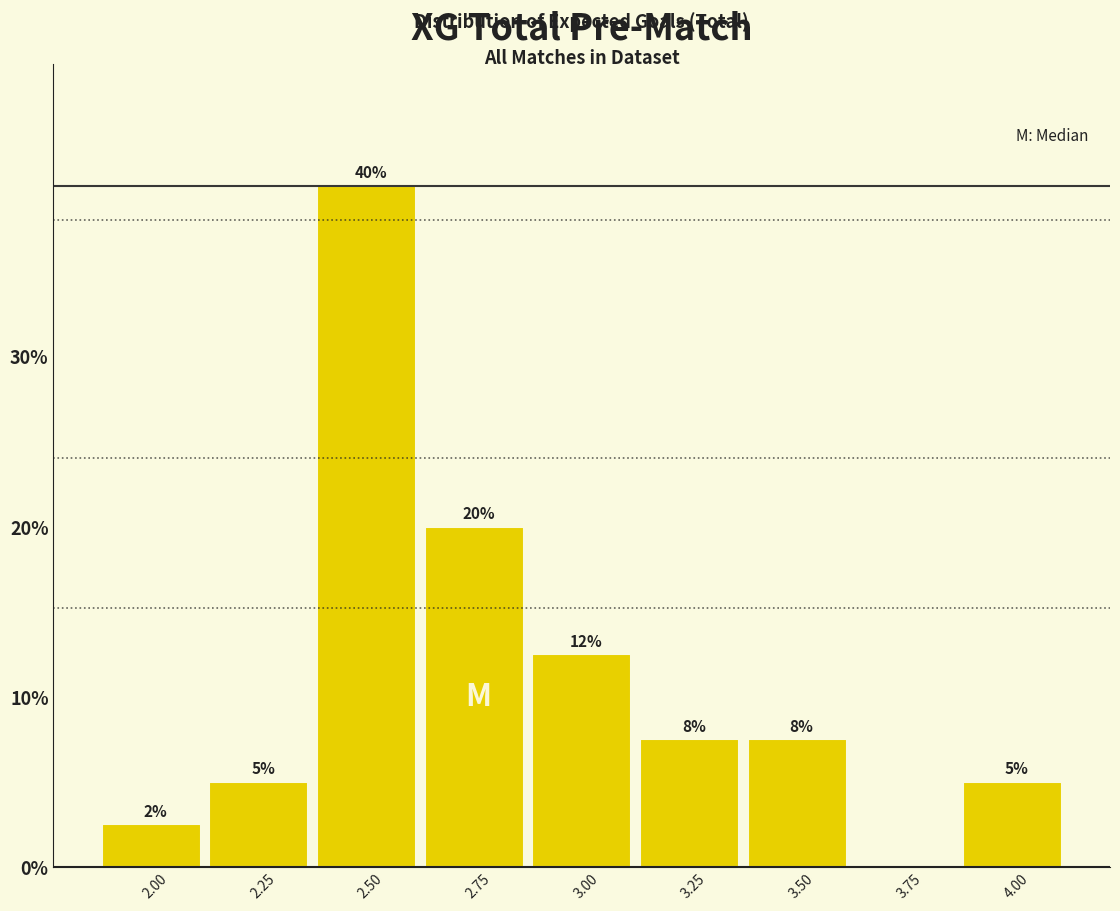

True or false: the data shows 7.5 at 3.50.

True